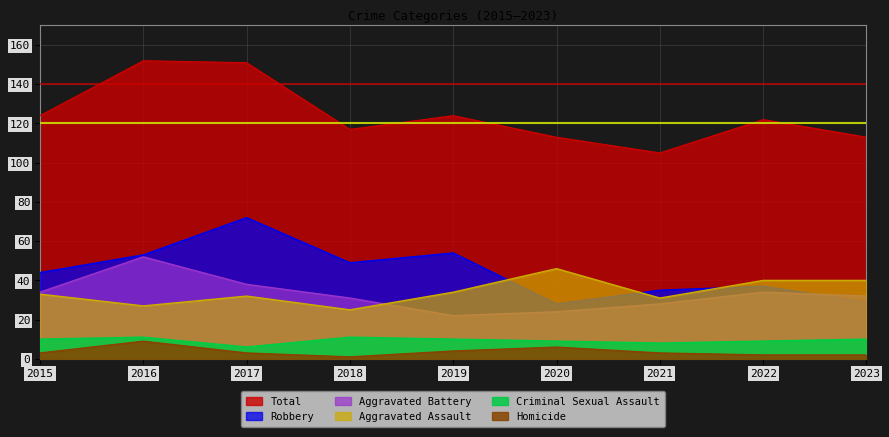

At 2020, list the series in order from smallest to largest.

Homicide, Criminal Sexual Assault, Aggravated Battery, Robbery, Aggravated Assault, Total